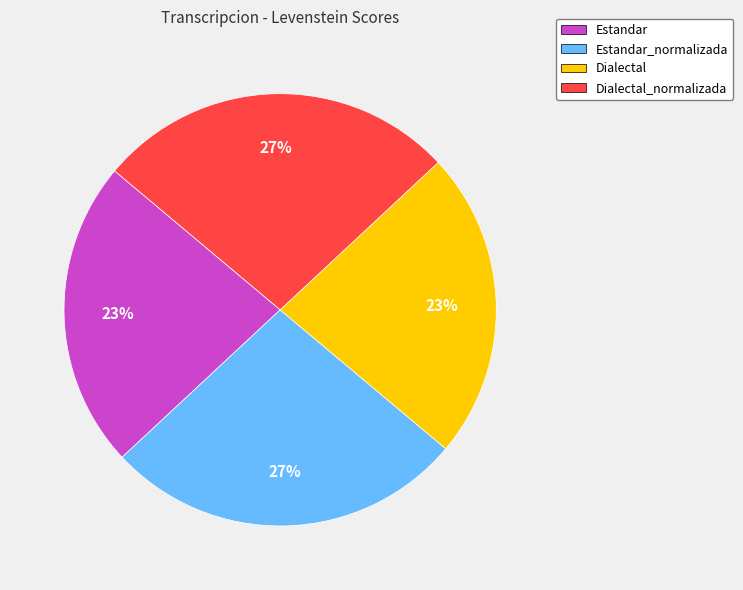

How many slices are in this pie chart?

4